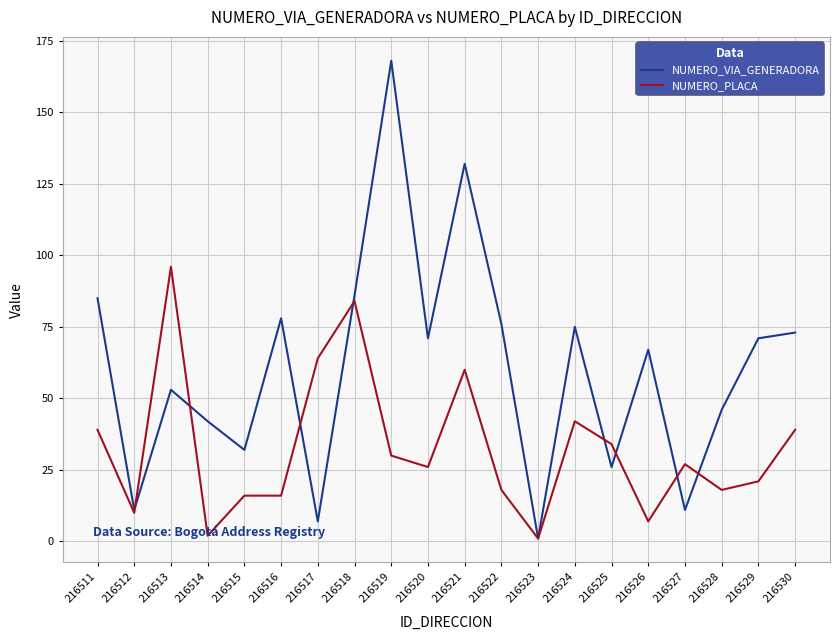

At which label does NUMERO_VIA_GENERADORA reach its peak?

216519